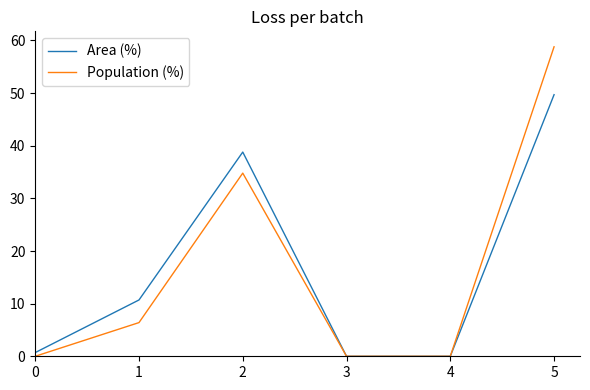

Rank the series by their maximum value, from lowest to highest.

Area (%), Population (%)